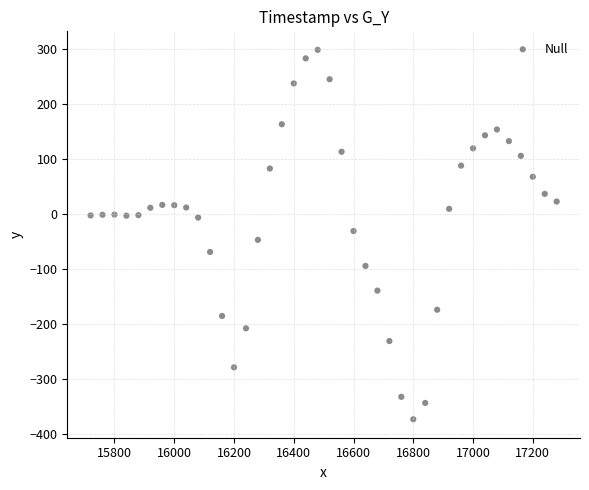

What is the range of Y values (max minus min)?

671.4